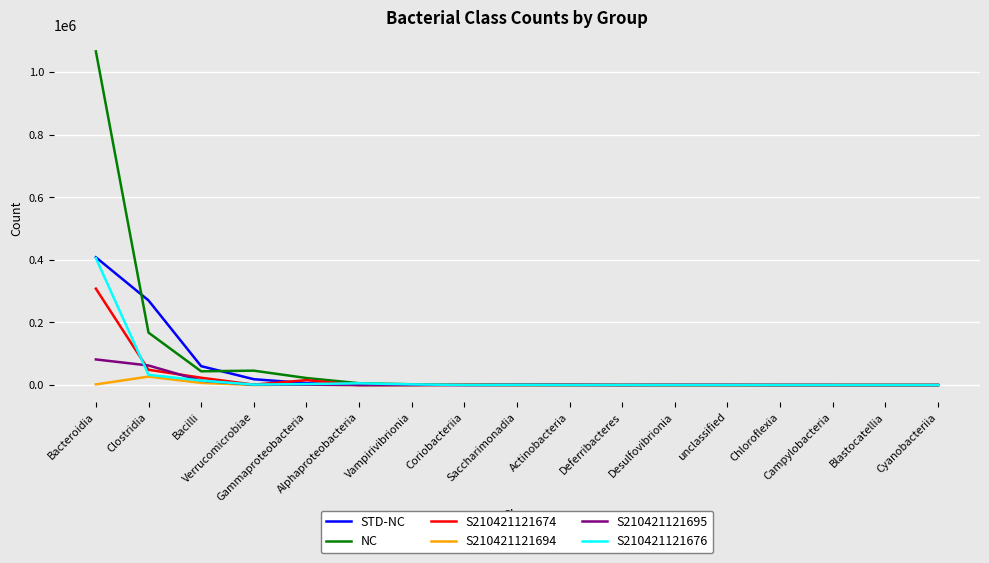

What is the maximum value for S210421121694?

26968